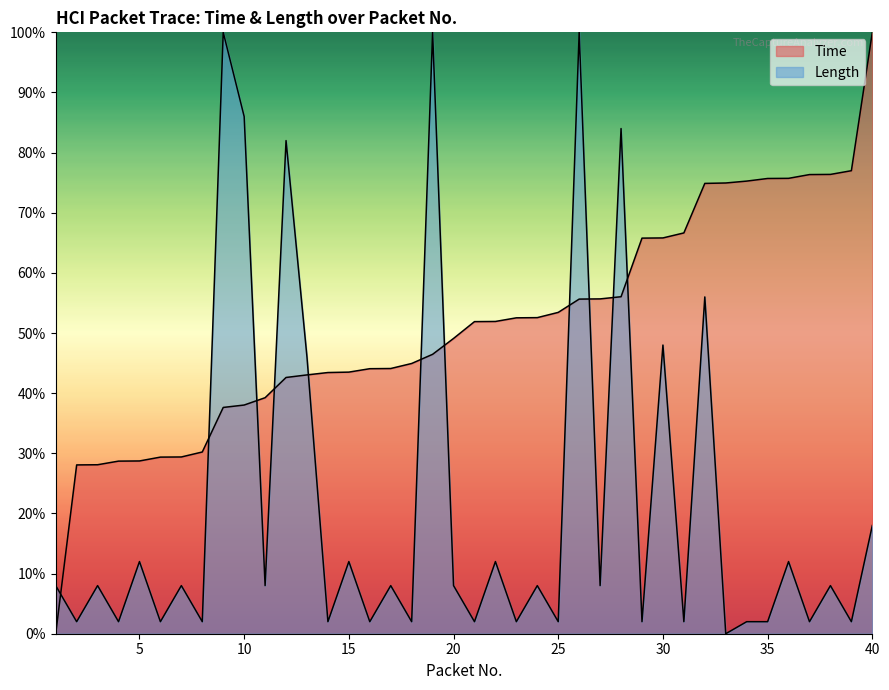

What is the difference between the highest and lowest values at 4?

0.3